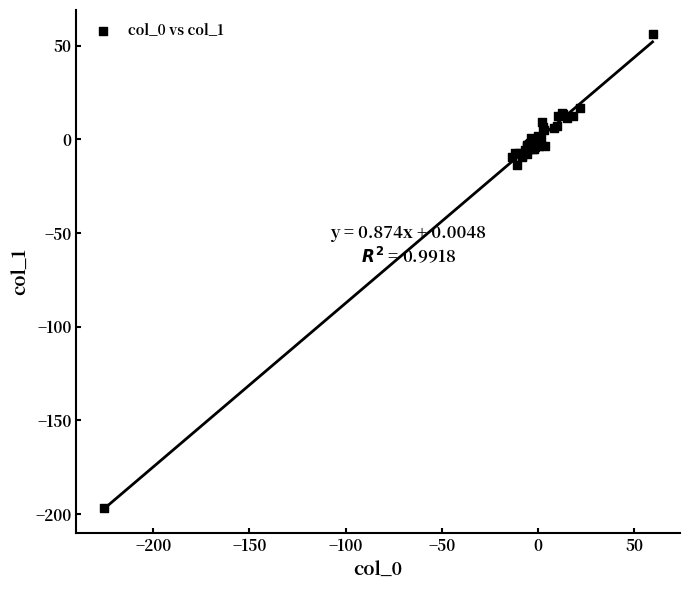

What Y value in the scatter plot is closest to -70?

-13.5